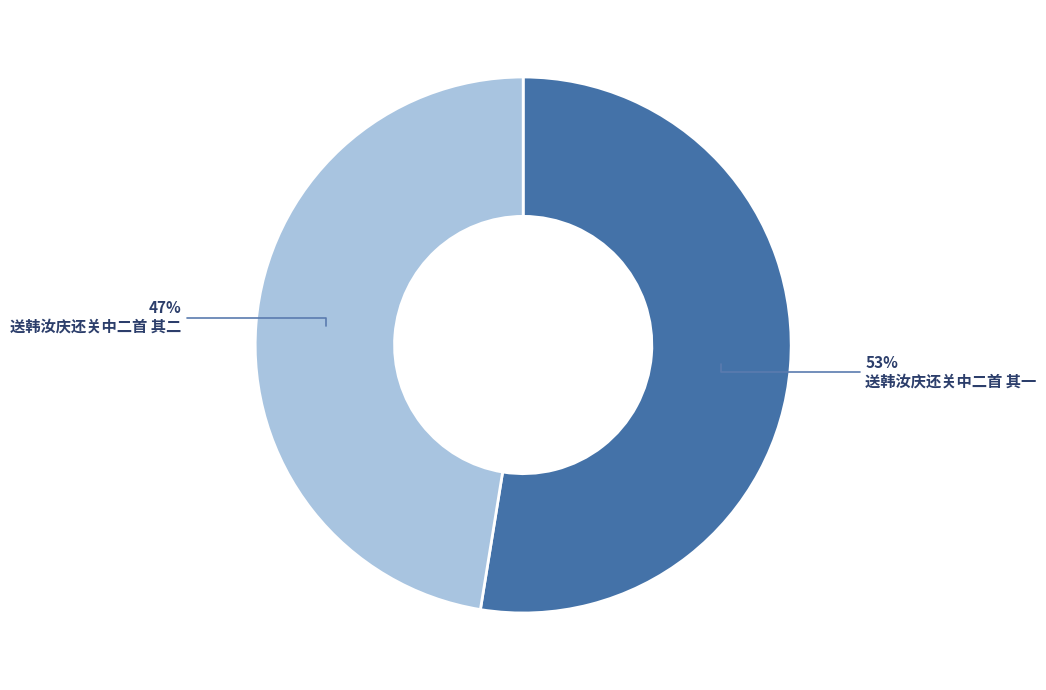

What percentage is the 送韩汝庆还关中二首 其二 slice, to the nearest percent?

47%